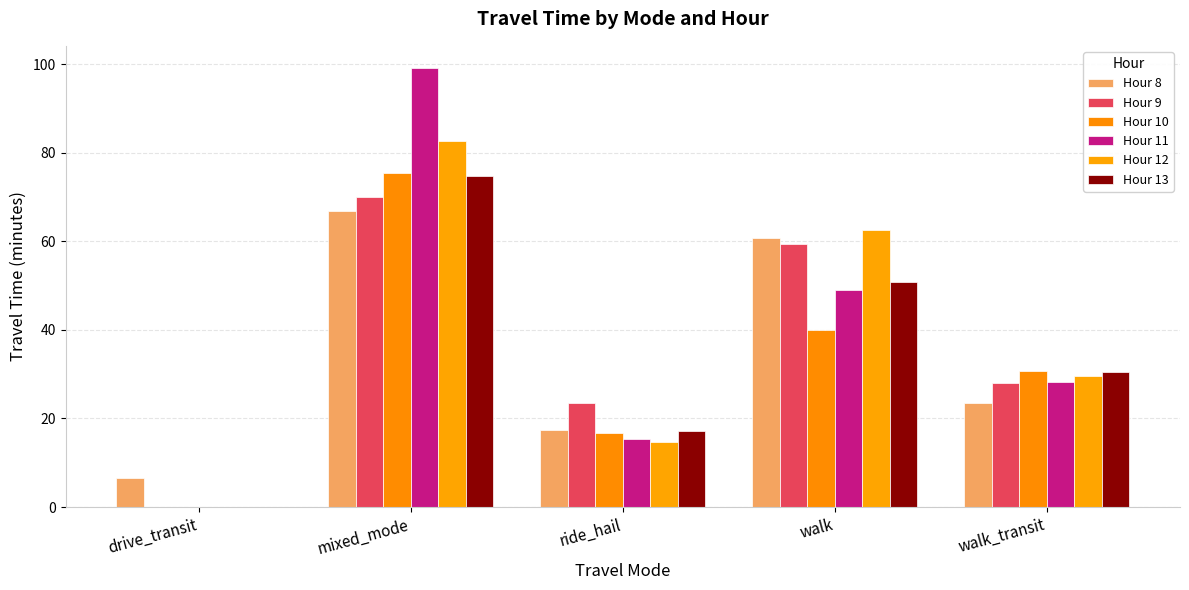

Where does the Hour 9 series first go above 27?

mixed_mode